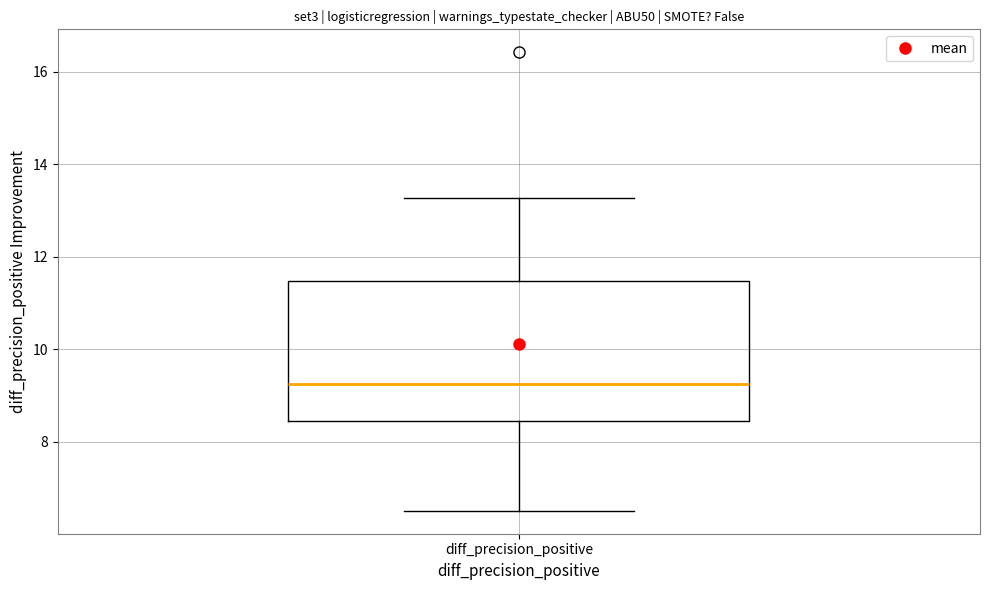

Transcribe this box plot: give where the median line is, the range the box spans, and where the two whiskers end, as read against the y-axis. The values are not printed on the chart, so give them approximately, as read against the axis.

median 9.2, box 8.4 to 11.4, whiskers 6.6 to 13.2